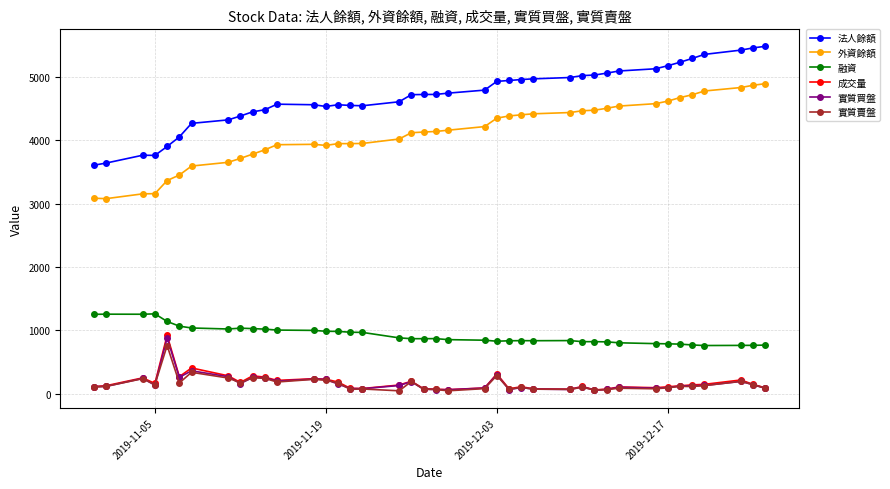

True or false: 法人餘額 and 外資餘額 intersect in this chart.

False